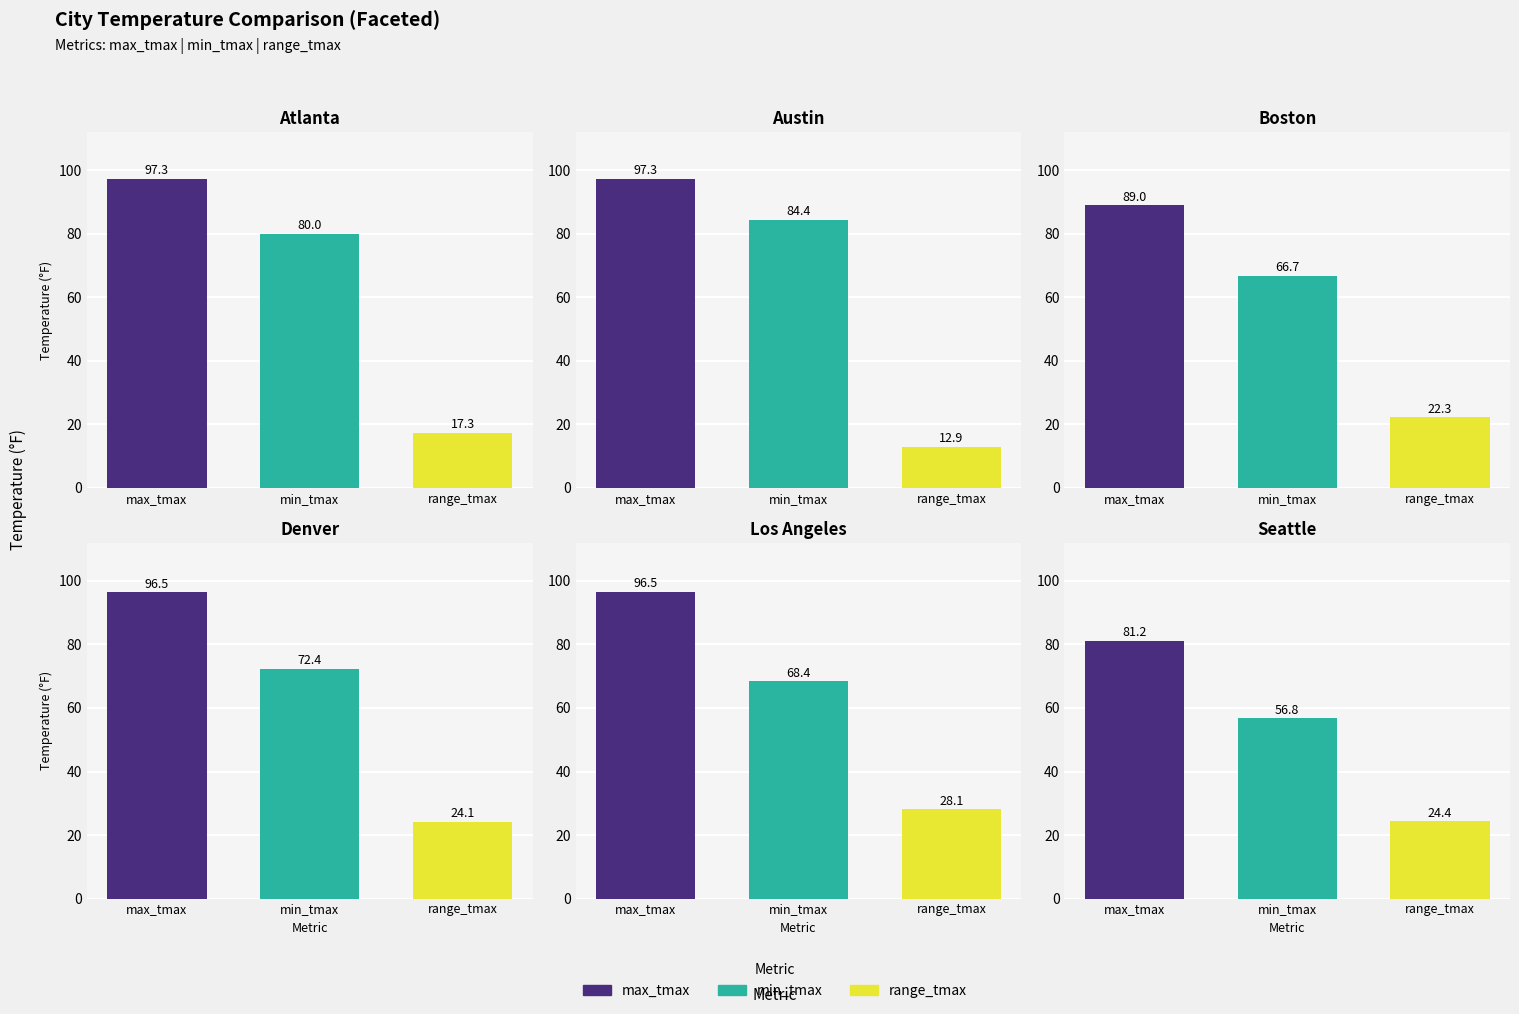

Reading left to right, extract all data points from this chart.

max_tmax: 97.3	97.3	89.0	96.5	96.5	81.2
min_tmax: 80.0	84.4	66.7	72.4	68.4	56.8
range_tmax: 17.3	12.9	22.3	24.1	28.1	24.4